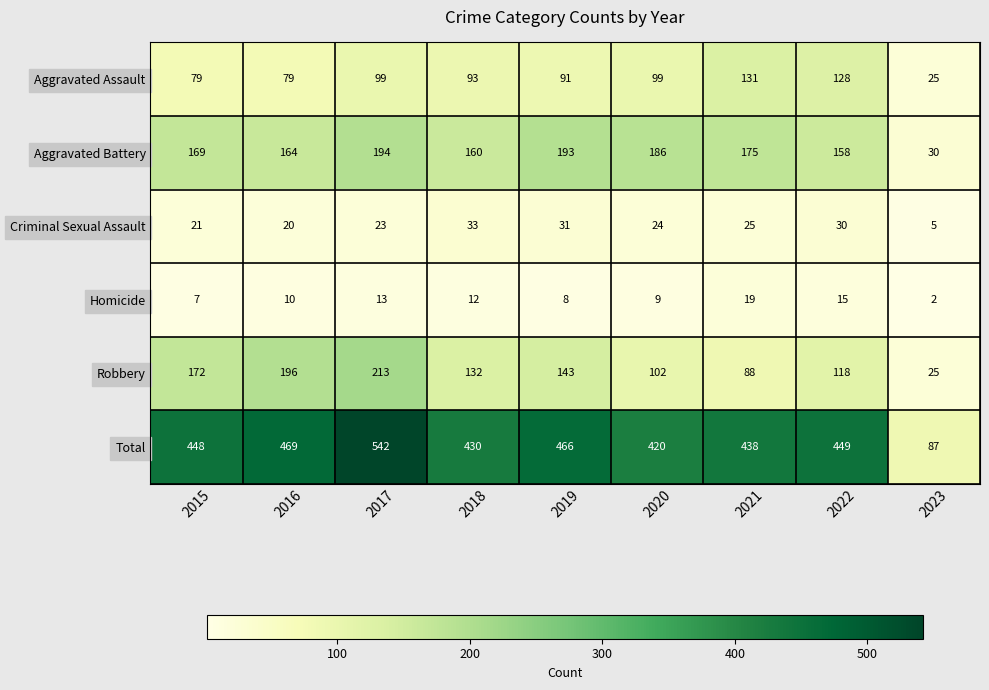

What is the sum of the Aggravated Battery values at 2017 and 2019?

387